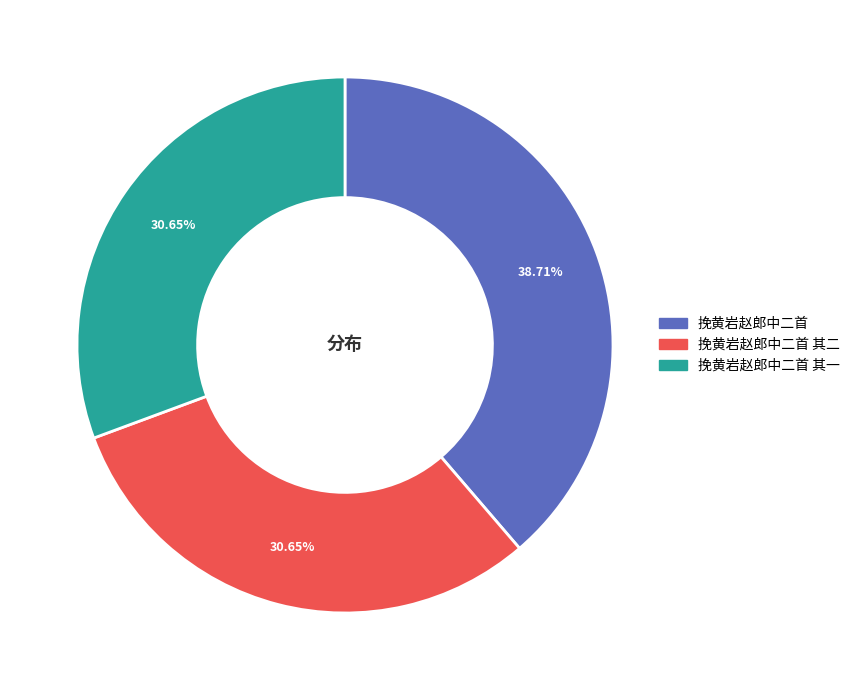

Is there any slice that represents more than half of the pie?

No